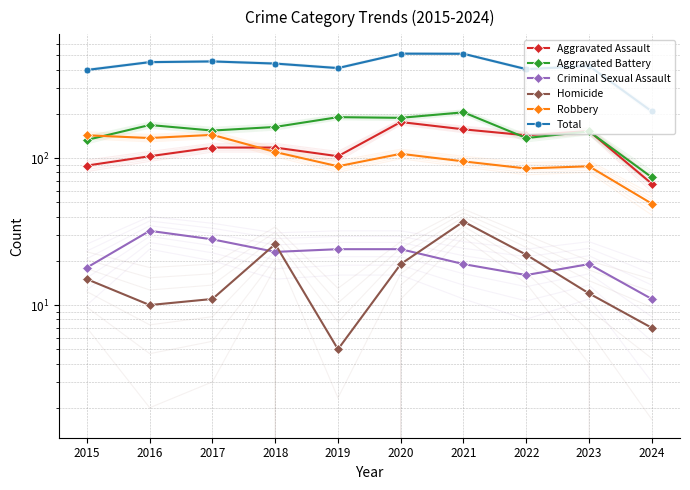

Which series has the widest spread of values?

Total